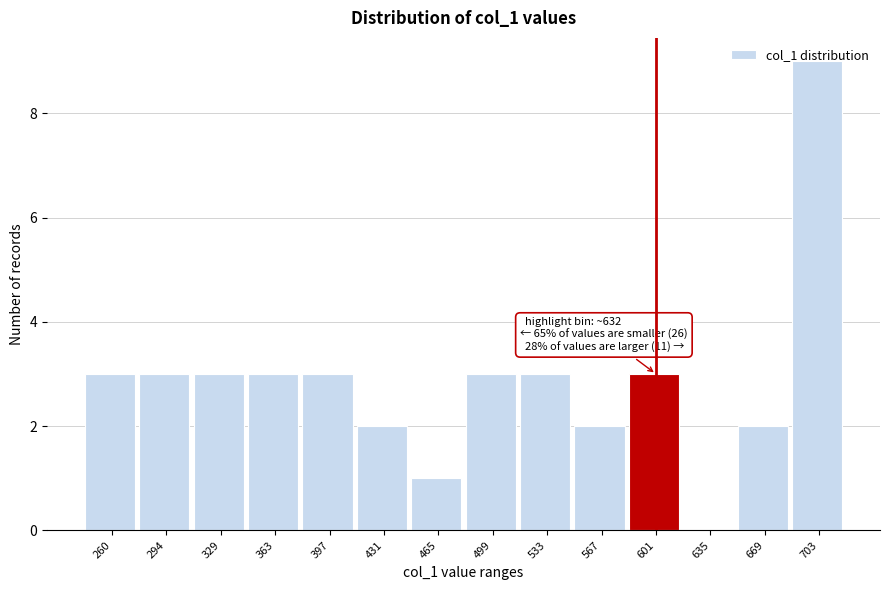

Is it true that the value at 363 is 5?

False